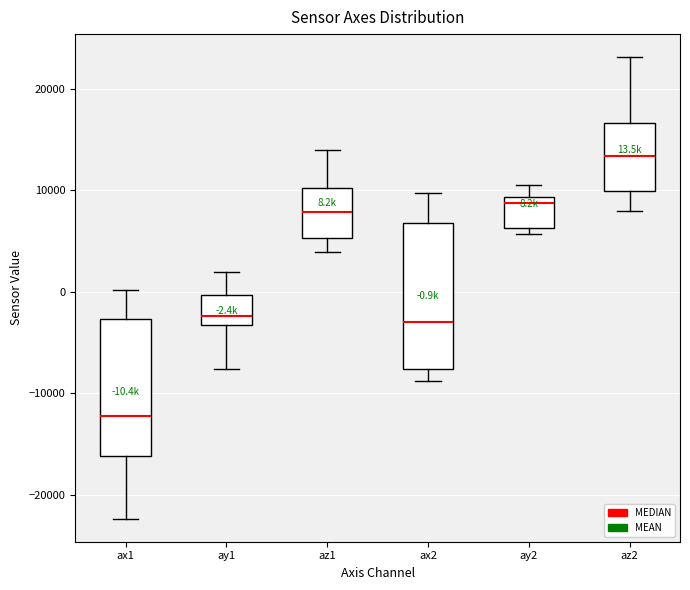

Which box's median line is the highest?

az2